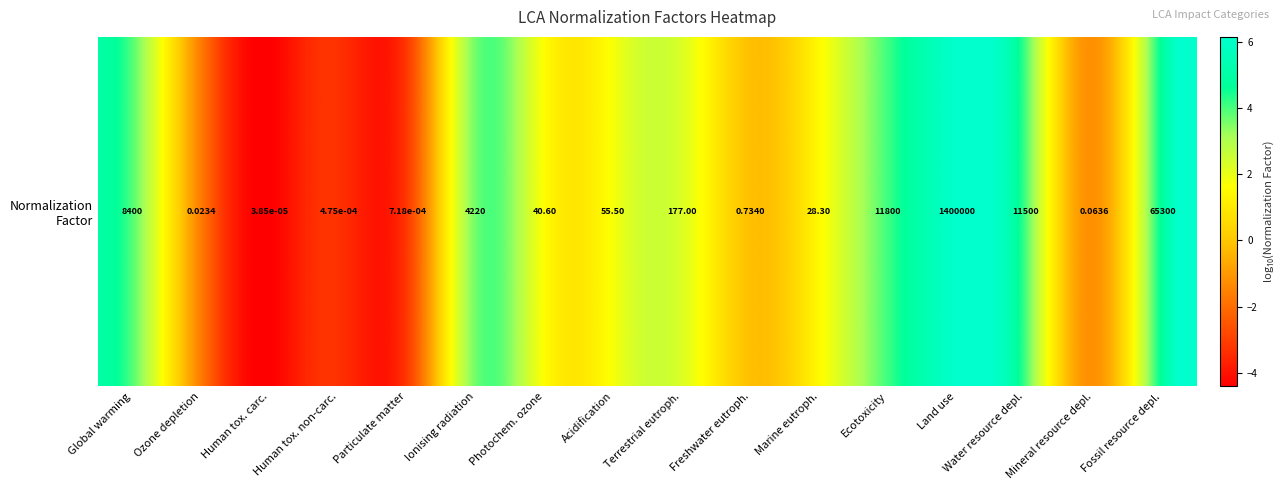

Is it true that the value at Terrestrial eutroph. is 2.2?

True